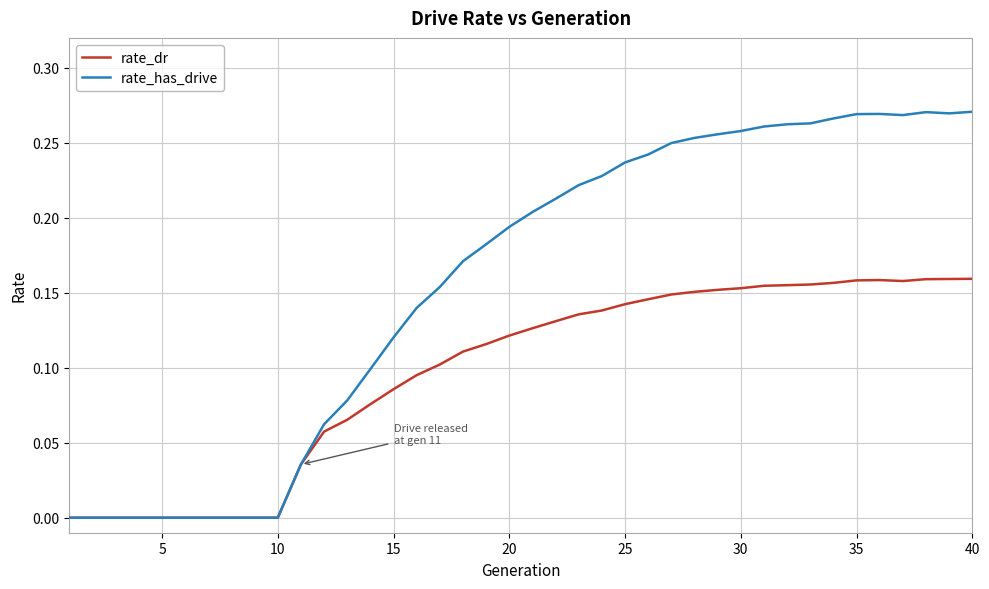

Which series has the largest range (max minus min)?

rate_has_drive